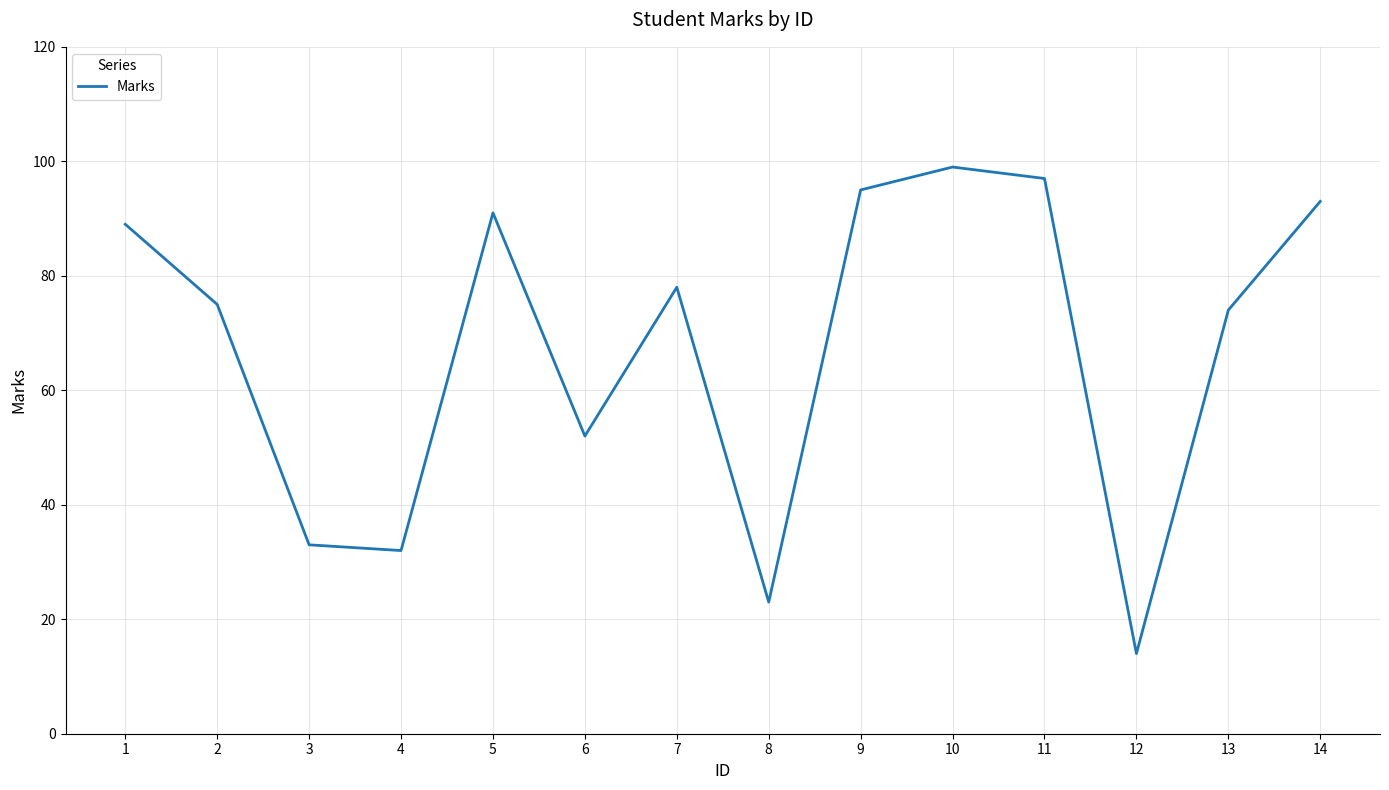

What is the difference between the values at 10 and 7?

21